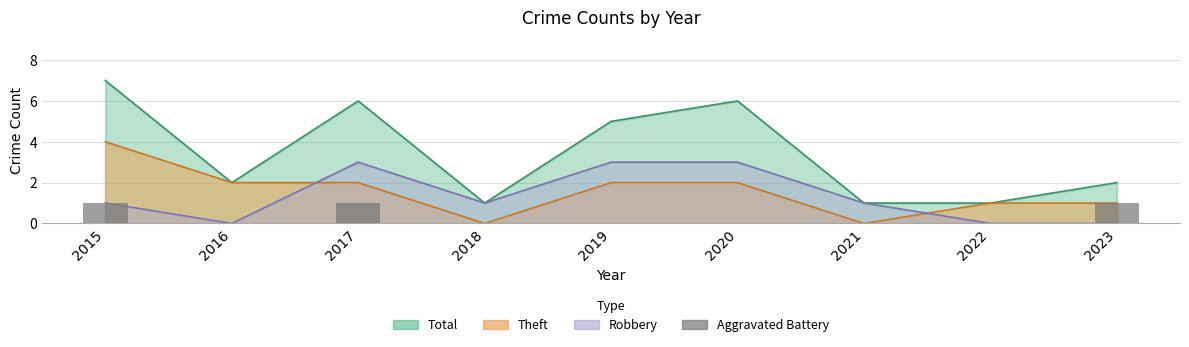

True or false: the data shows 0 at 2019.

True